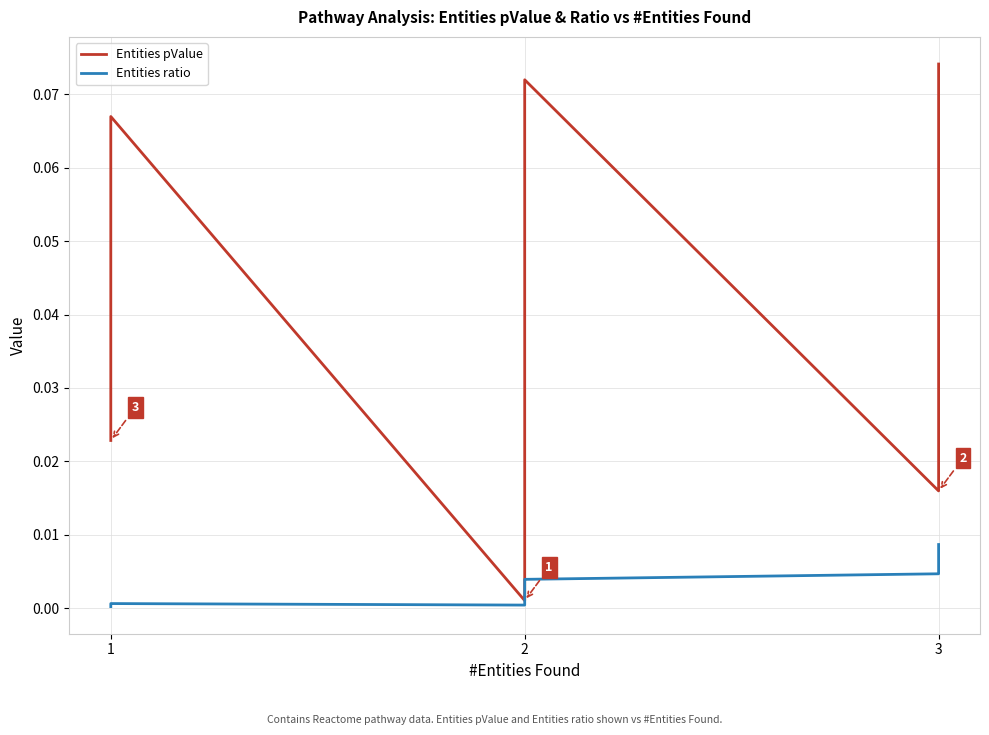

Does the chart display data point markers on the line(s)?

No